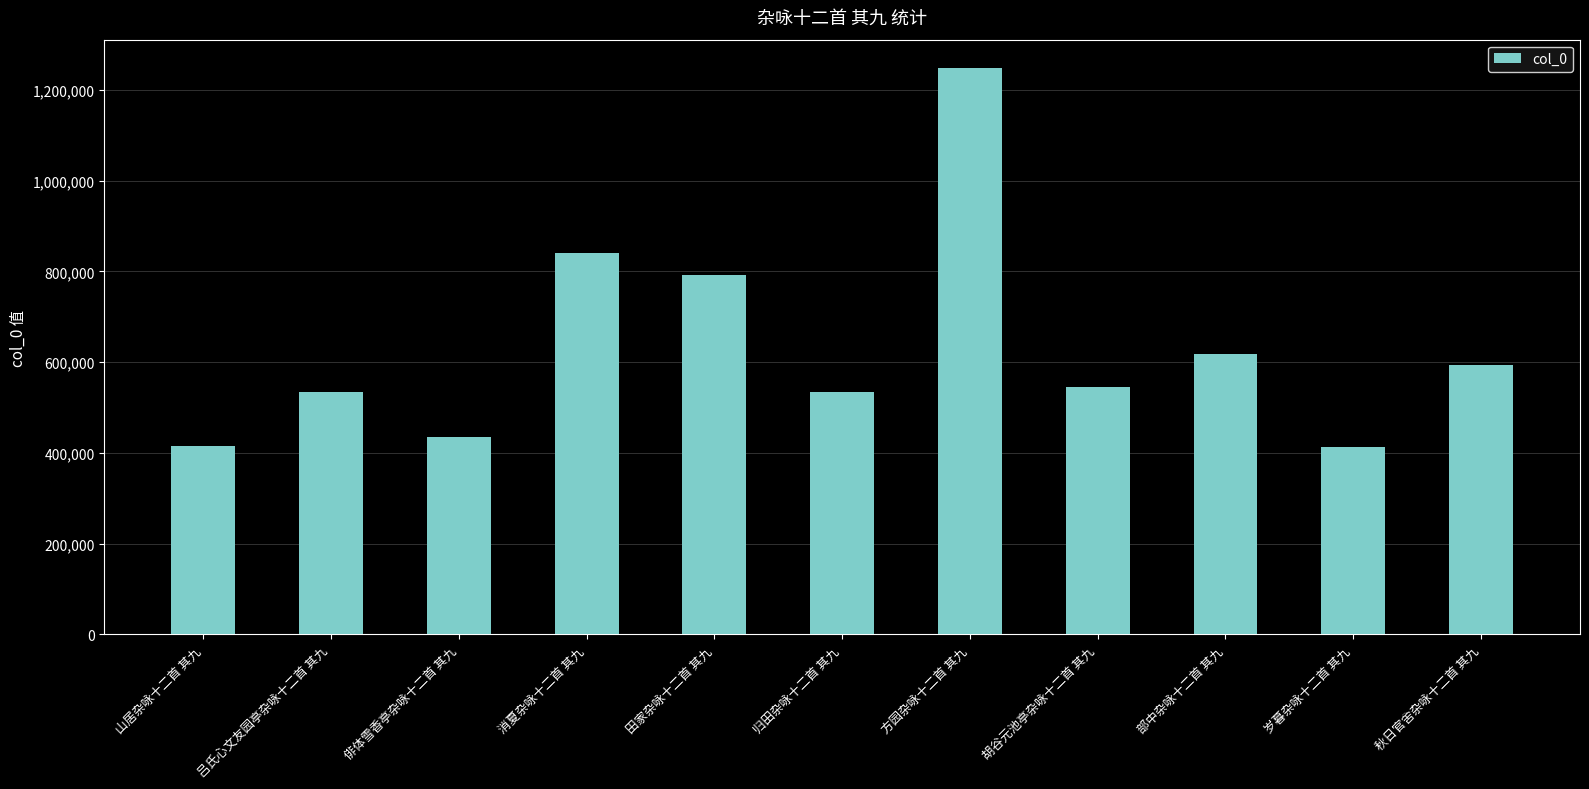

What is the sum of all values?

6968657